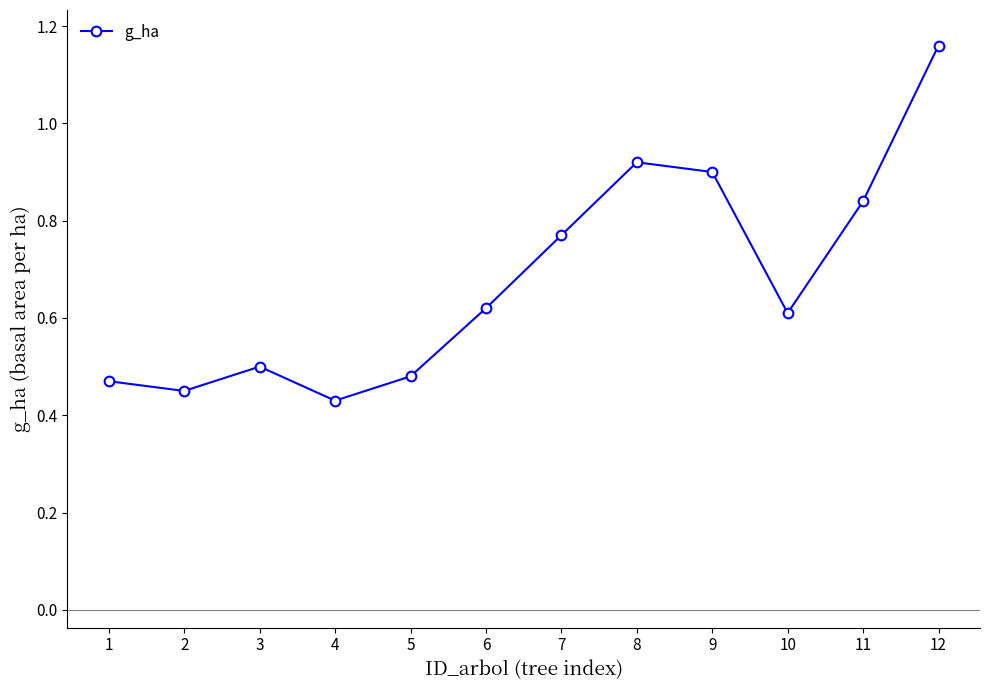

Which category has the lowest value across all series?

4